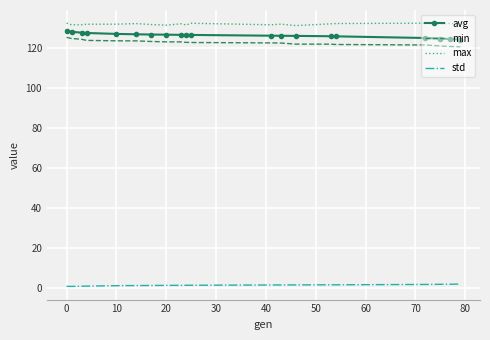

What is the maximum value for min?

125.3